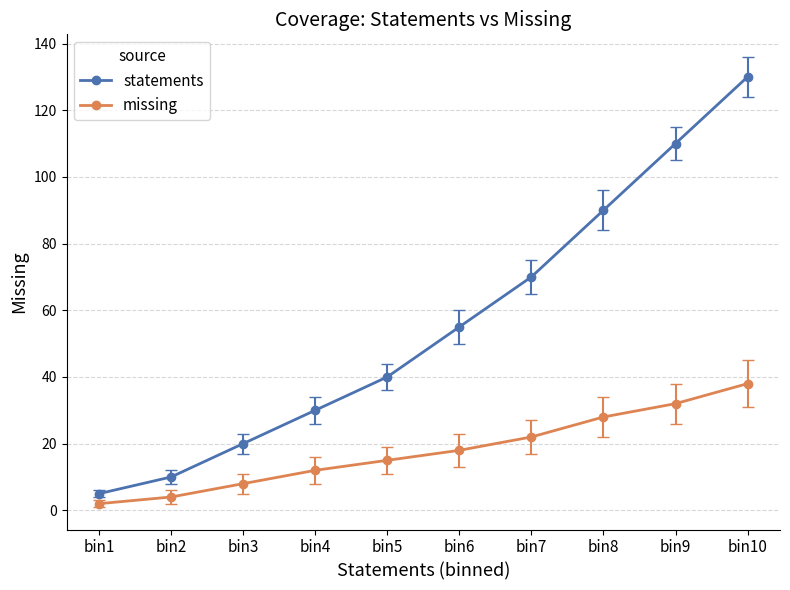

What is the value of the missing point at the 3rd from the left?

8